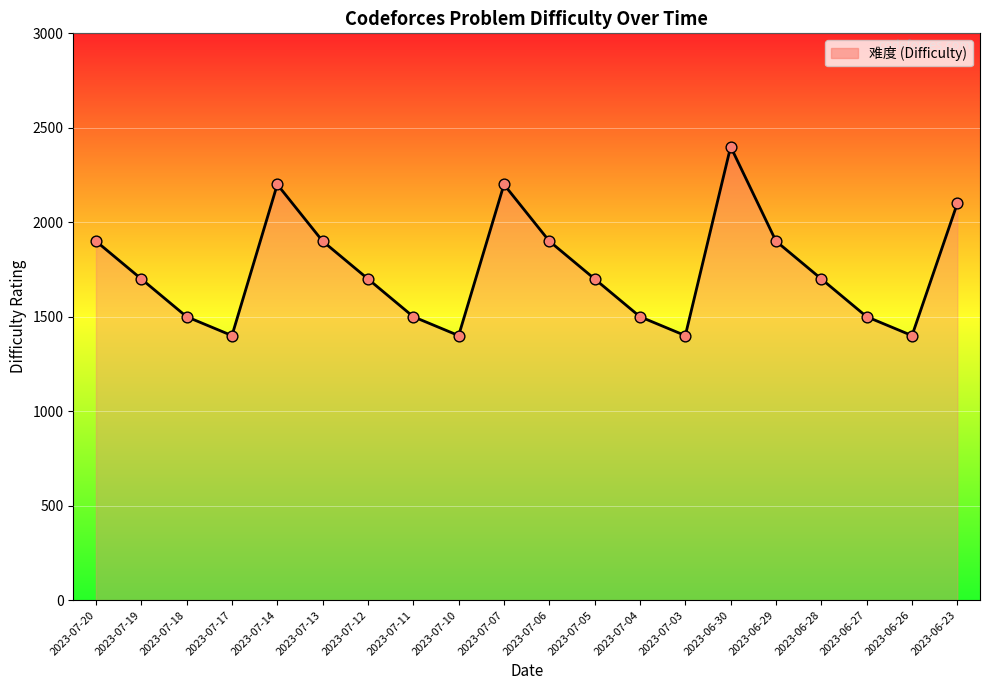

What is the change in value from 2023-07-14 to 2023-07-13?

-300